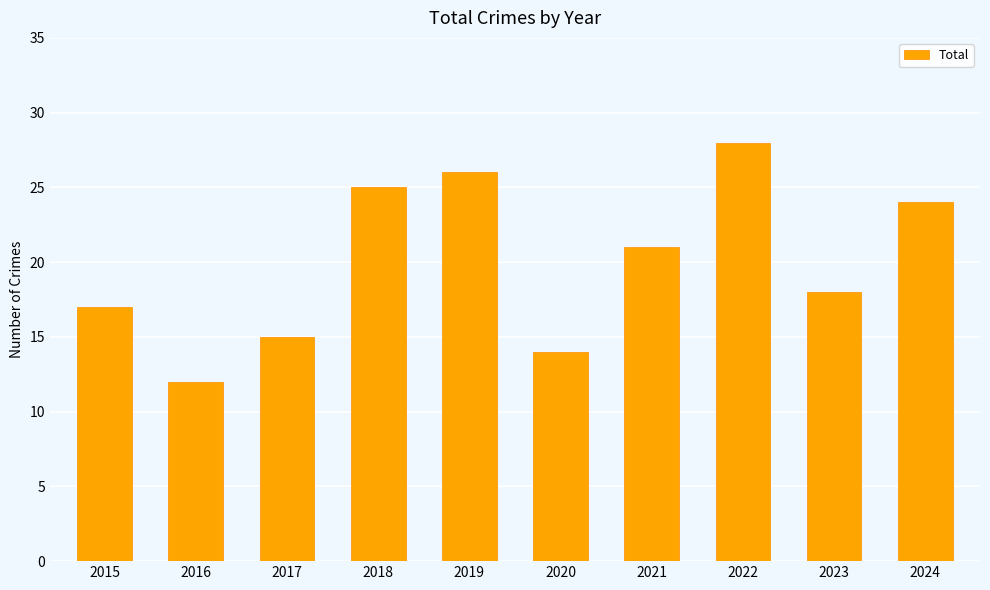

Does the chart contain stacked bars?

No